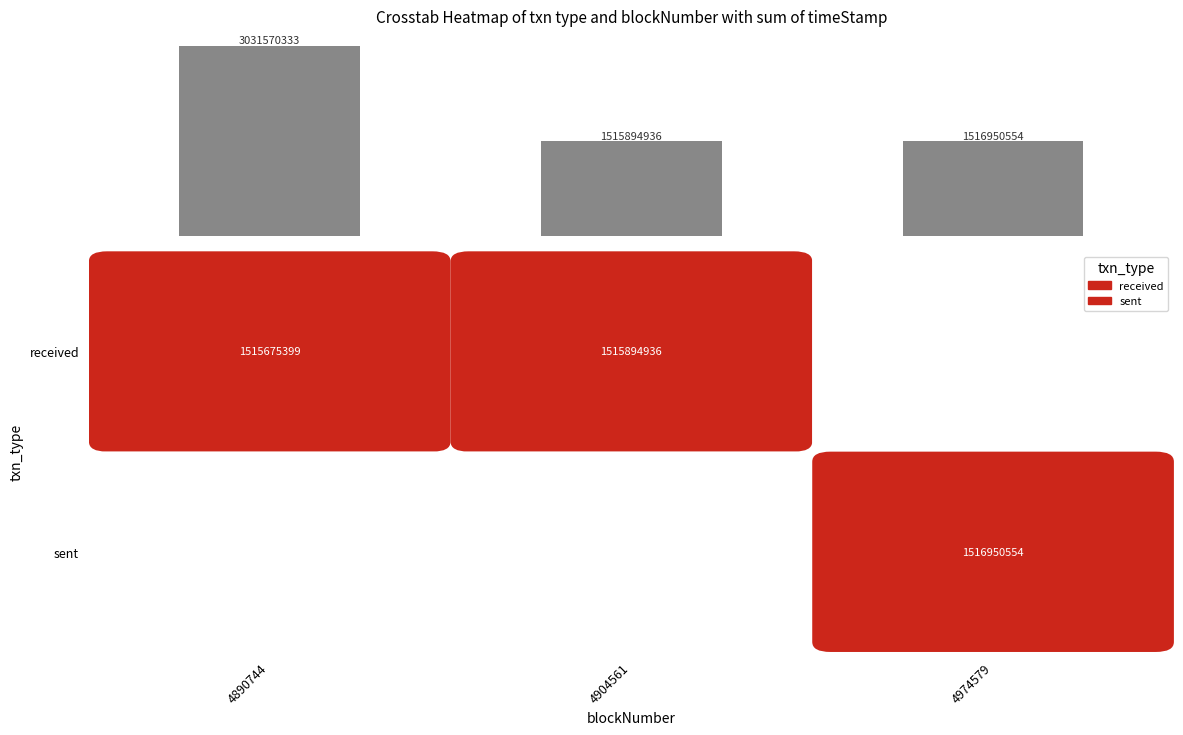

Reading left to right, list all the values displayed in this chart.

3031570333	1515894936	1516950554